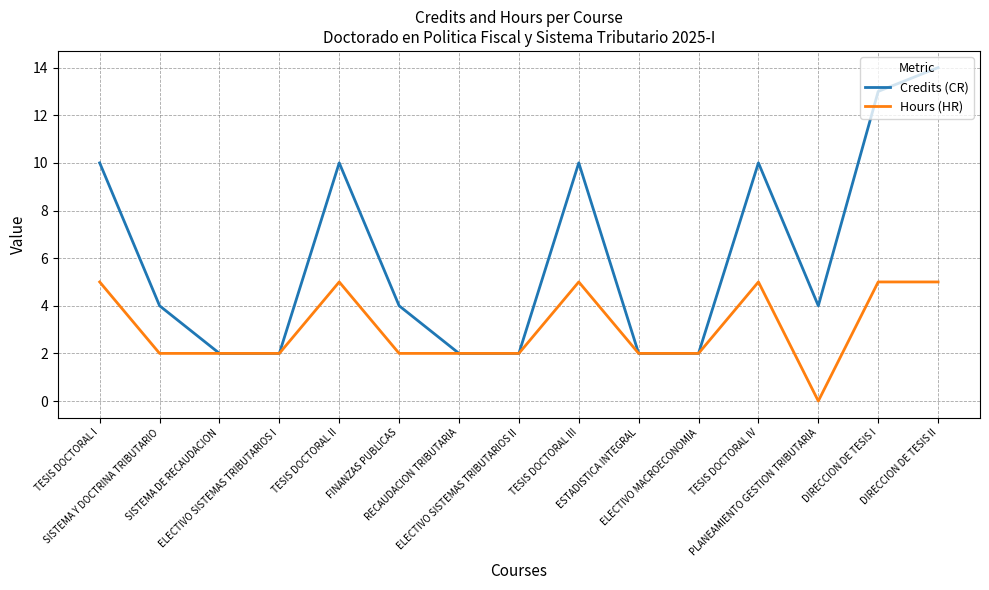

At which category is the sum across all series the highest?

DIRECCION DE TESIS II